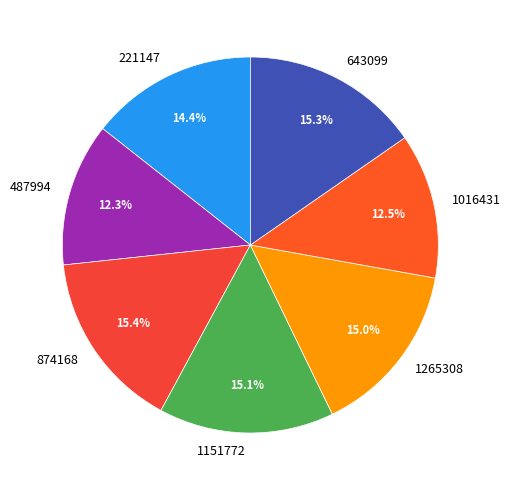

What percentage is the 487994 slice, to the nearest percent?

12%